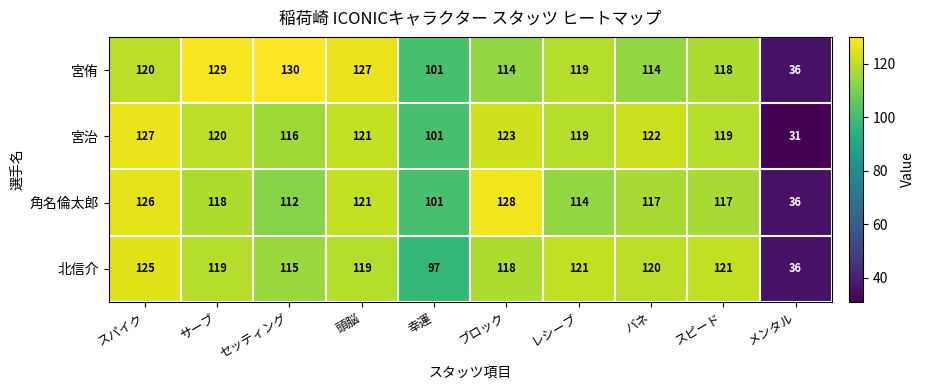

The value of 宮侑 at レシーブ is 119. True or false?

True